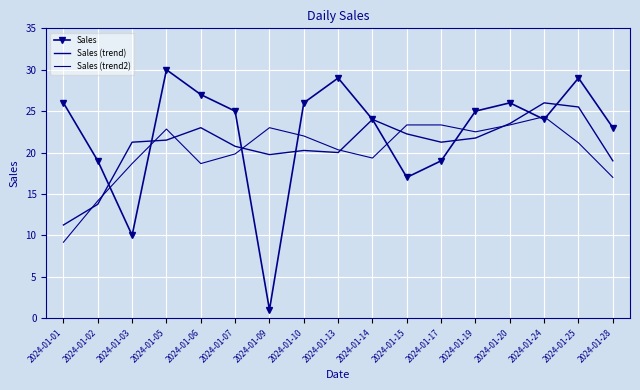

True or false: Sales has a value of 36.6 at 2024-01-07.

False